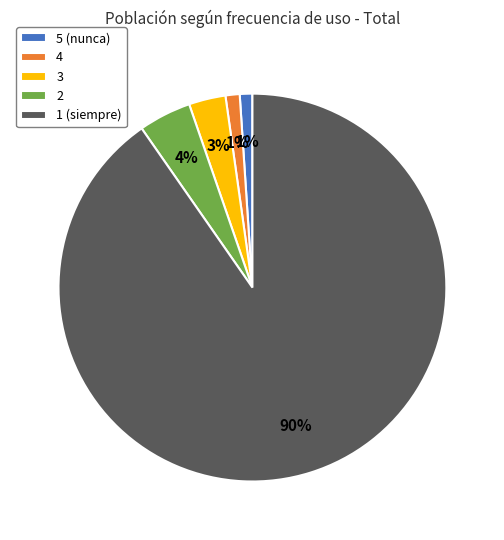

What percentage is the 5 (nunca) slice, to the nearest percent?

1%